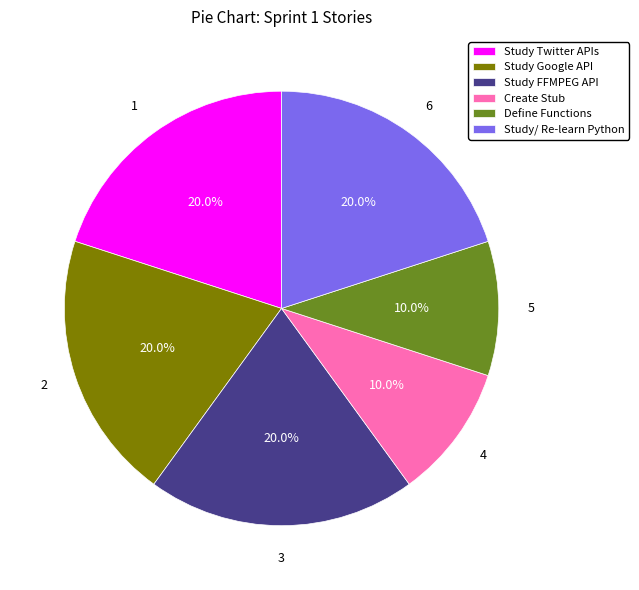

True or false: Study/ Re-learn Python accounts for 20% of the total.

True